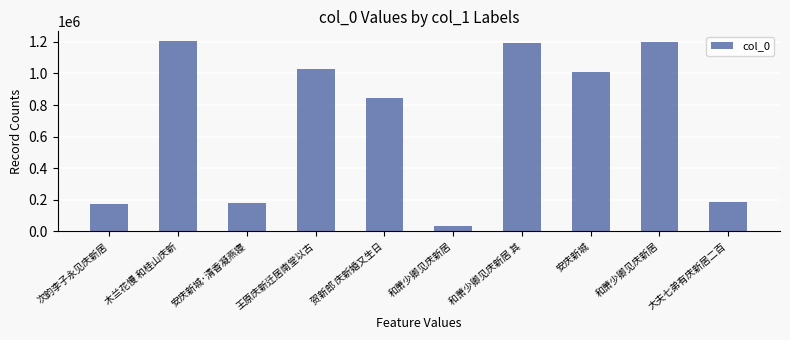

How many values are below 1007123?

5